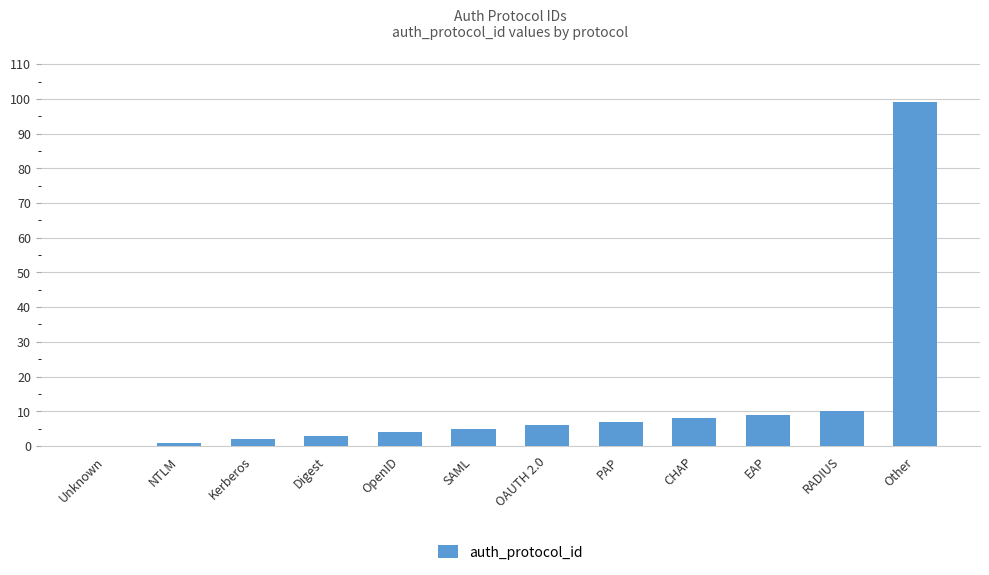

What is the change in value from Digest to OAUTH 2.0?

+3